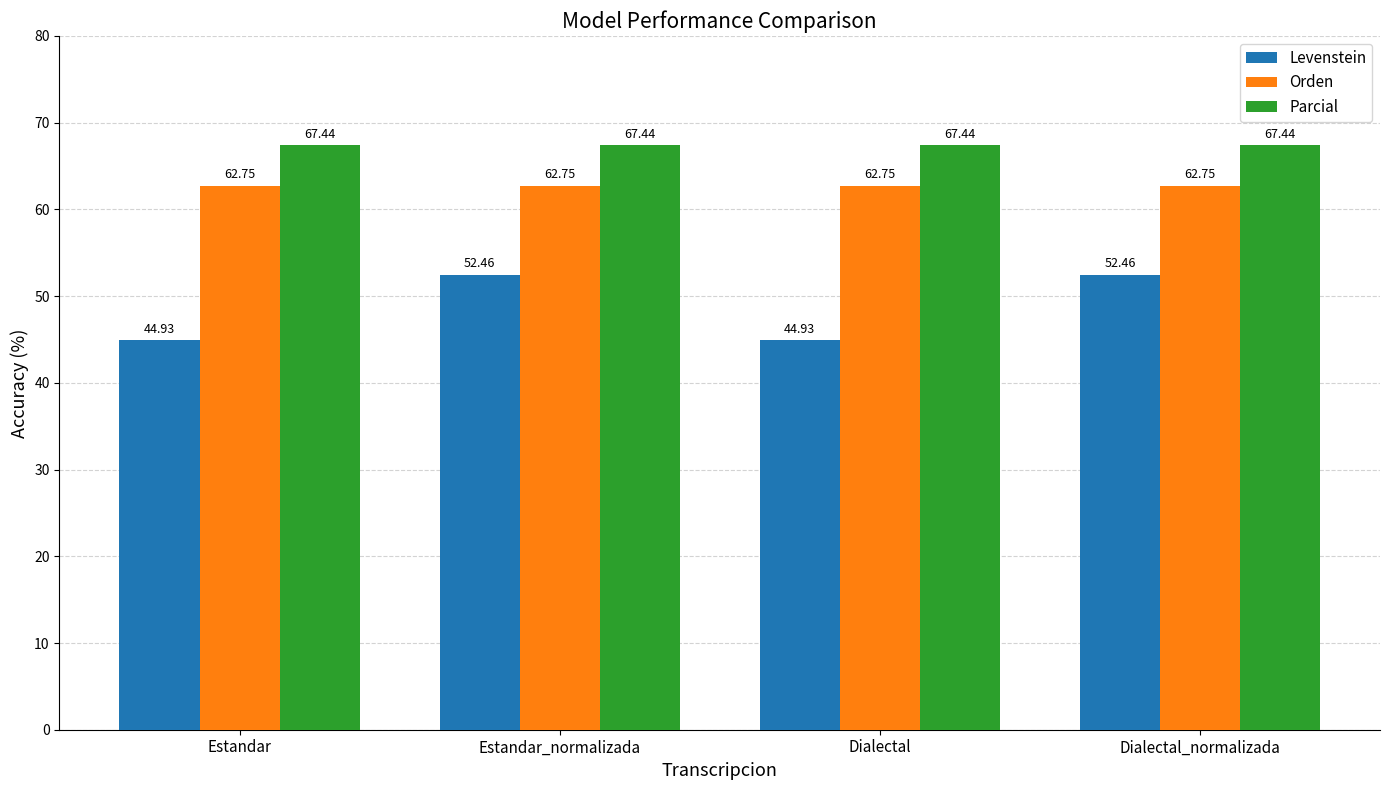

How many values in the Levenstein series are below 52?

2